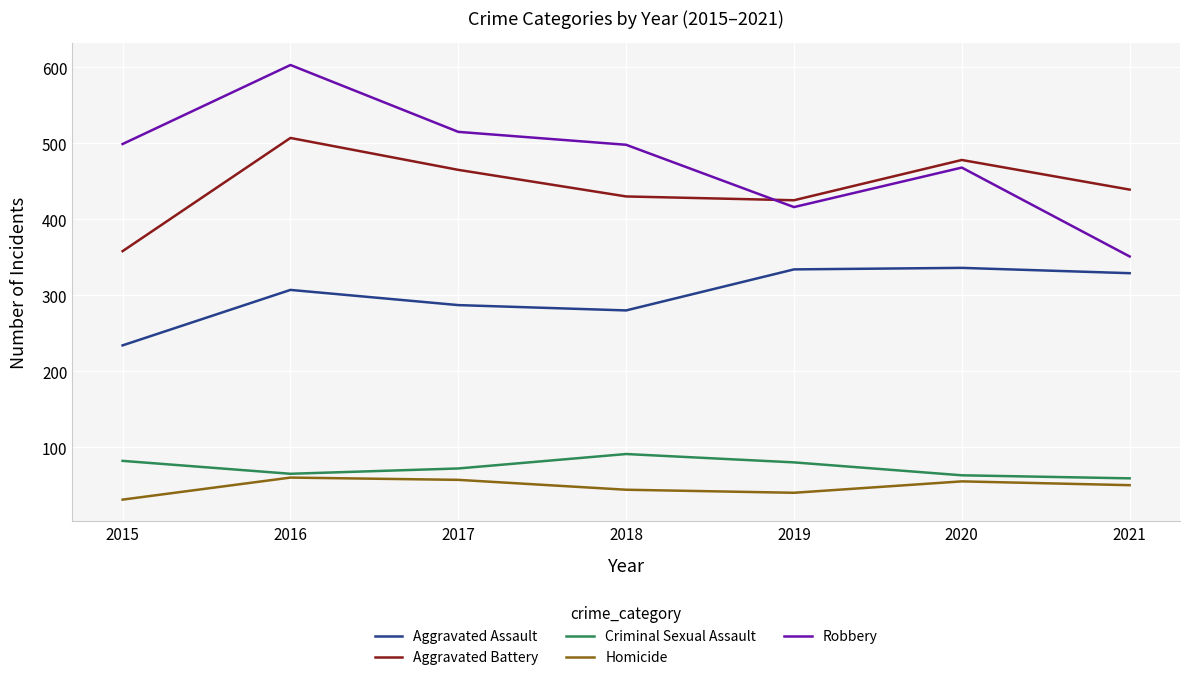

Which series has the largest total across all categories?

Robbery